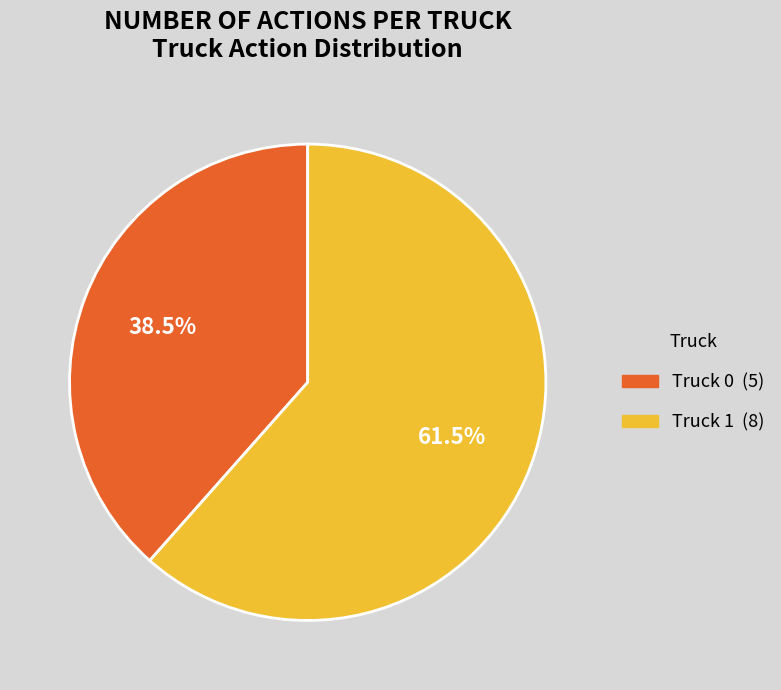

Does Truck 0 (5) account for over 50% of the chart?

No